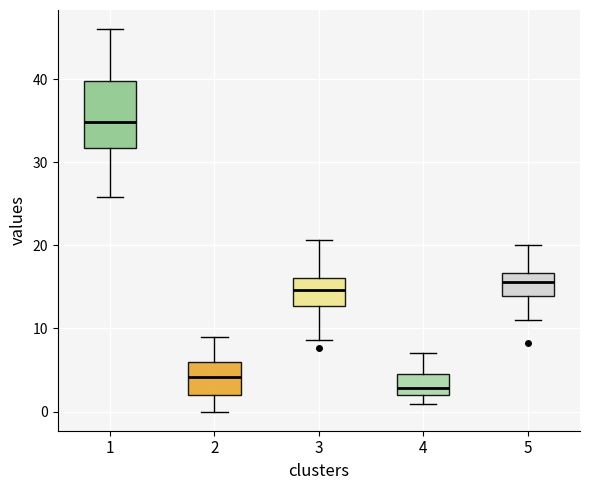

Reading left to right, read every box against the y-axis: the position of its median line, the range the box covers, and the ends of its whiskers. The values are not printed on the chart, so give them approximately, as read against the axis.

1: median 35, box 32 to 40, whiskers 26 to 46
2: median 4, box 2 to 6, whiskers 0 to 9
3: median 15, box 13 to 16, whiskers 9 to 21
4: median 3, box 2 to 5, whiskers 1 to 7
5: median 16, box 14 to 17, whiskers 11 to 20